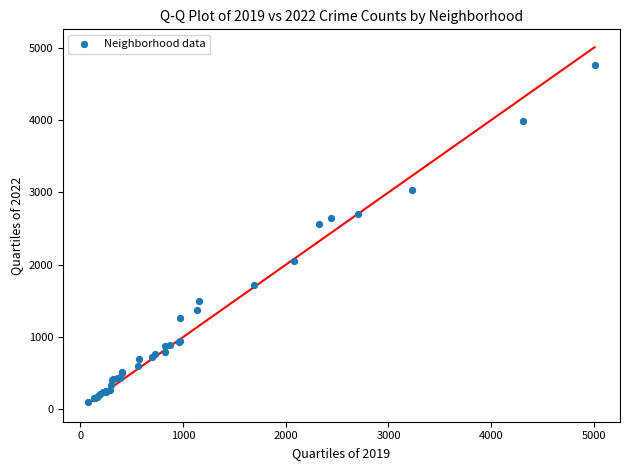

What Y value in the scatter plot is closest to 2430?

2566